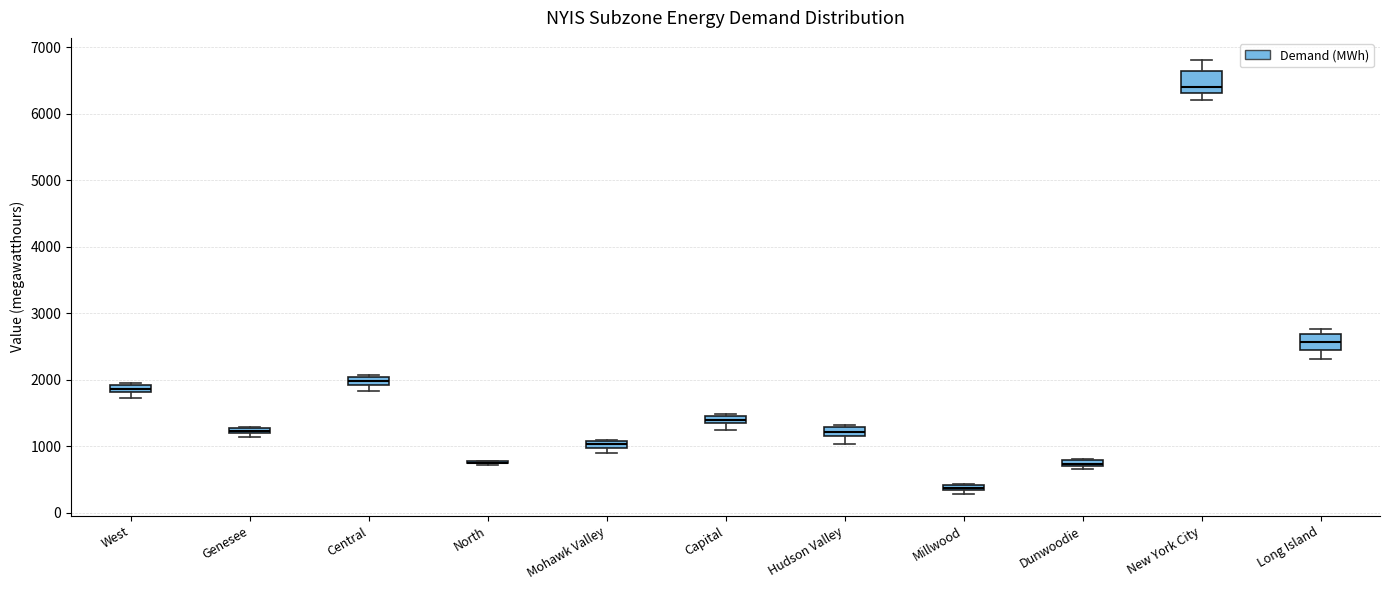

Where is the upper edge of the box for Dunwoodie on the y-axis? The values are not printed on the chart, so give them approximately, as read against the axis.

800